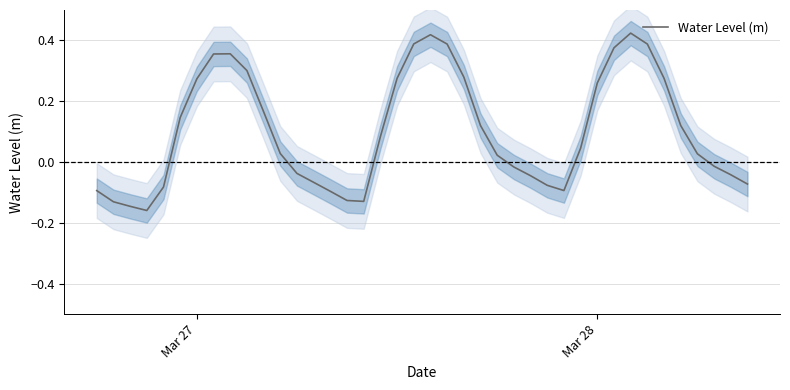

How many values are below 0?

17